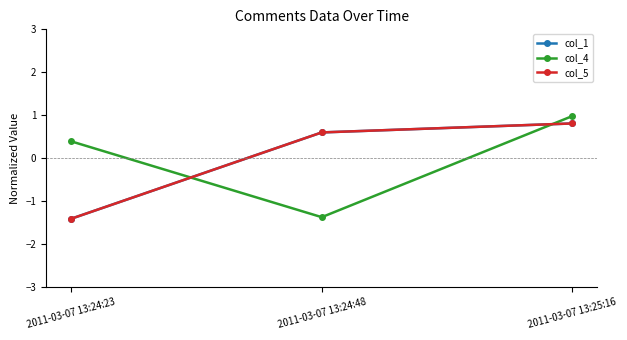

What are all the series names shown in the legend?

col_1, col_4, col_5